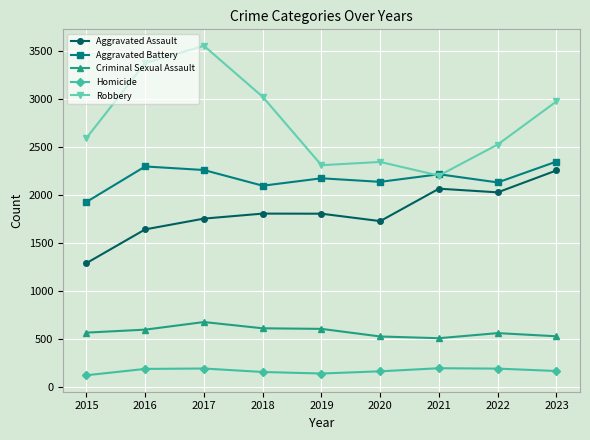

Which series has the widest spread of values?

Robbery